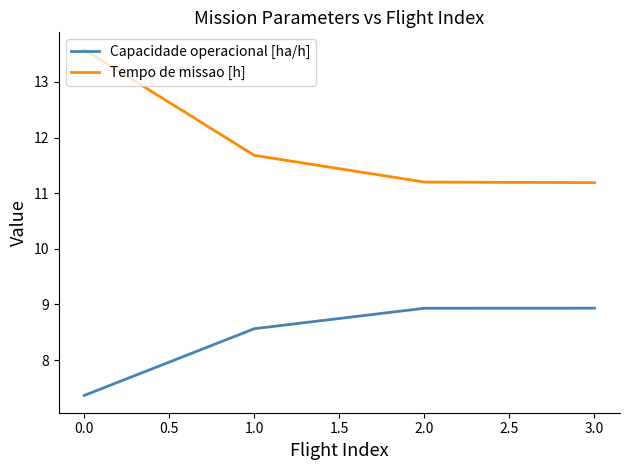

Reading left to right, what are all the values shown in this chart?

Capacidade operacional [ha/h]: 7.4	8.6	8.9	8.9
Tempo de missao [h]: 13.6	11.7	11.2	11.2